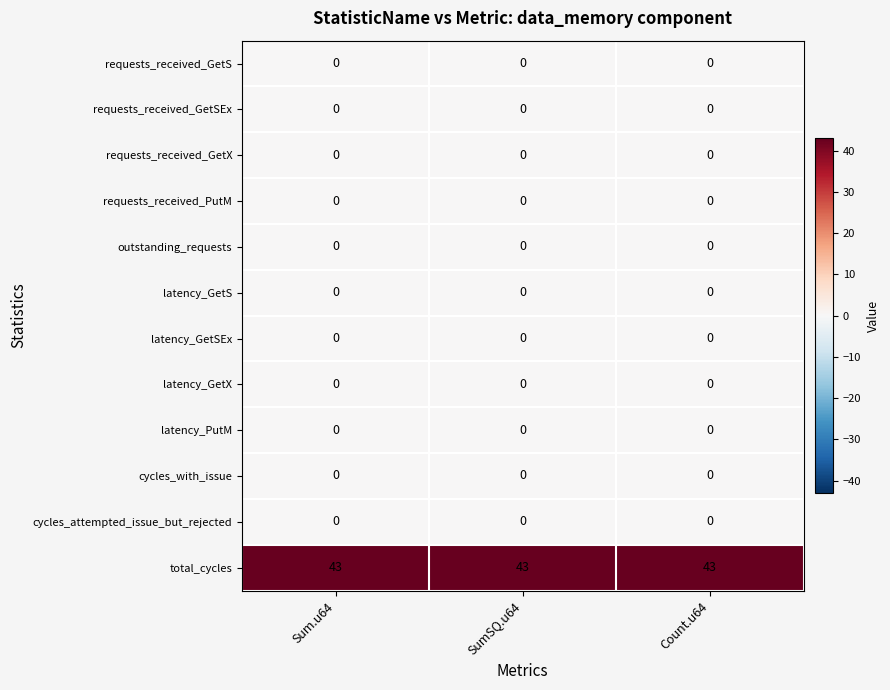

What is the maximum value shown in the chart?

43